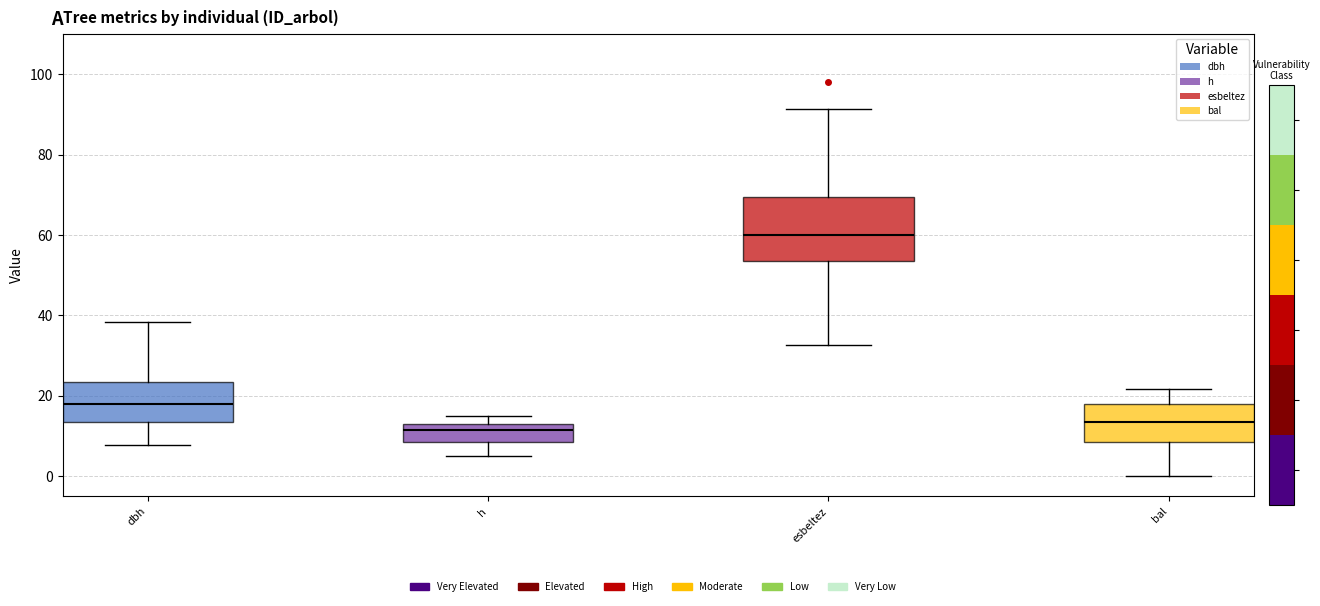

Where is the upper edge of the box for dbh on the y-axis? The values are not printed on the chart, so give them approximately, as read against the axis.

24